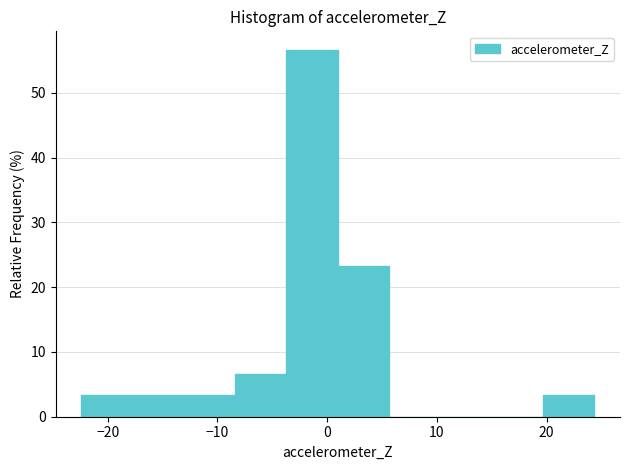

What is the height of the bar covering -18 to -13 on the x-axis? Neither the bar edges nor the heights are printed on the chart, so give them approximately, as read against the axes.

3